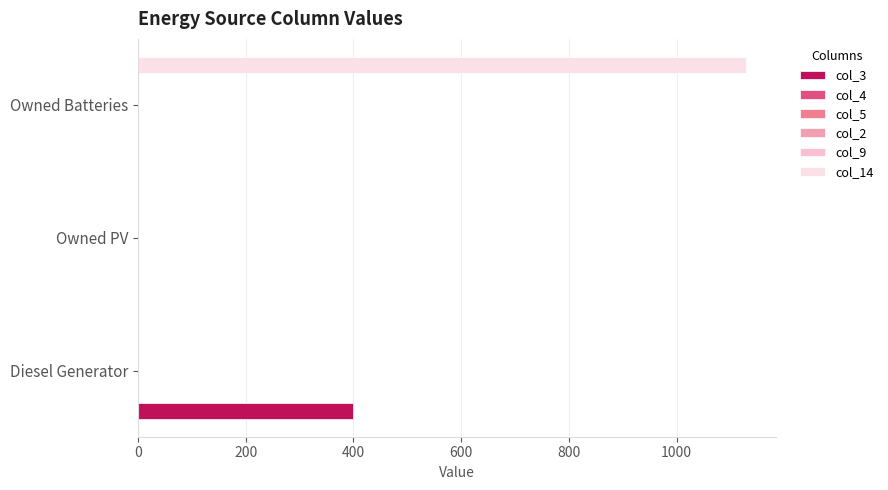

The col_3 series shows 400.0 at Diesel Generator. True or false?

True